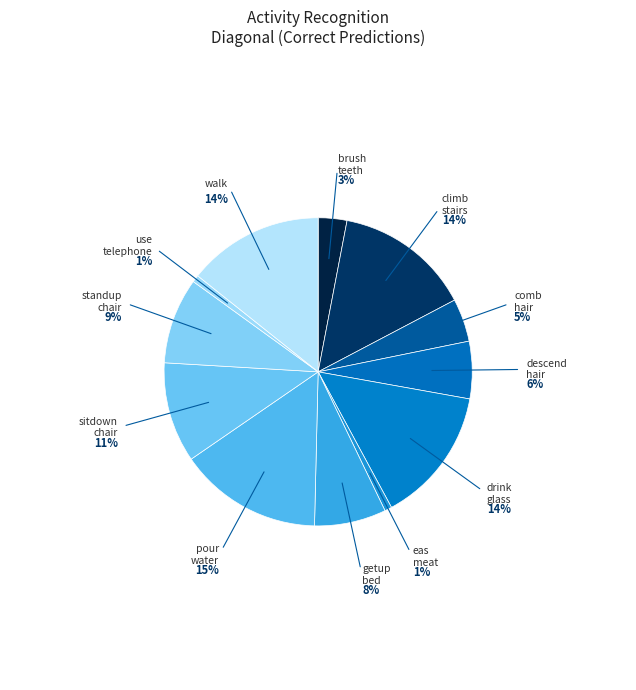

What percentage is the use_telephone slice, to the nearest percent?

1%